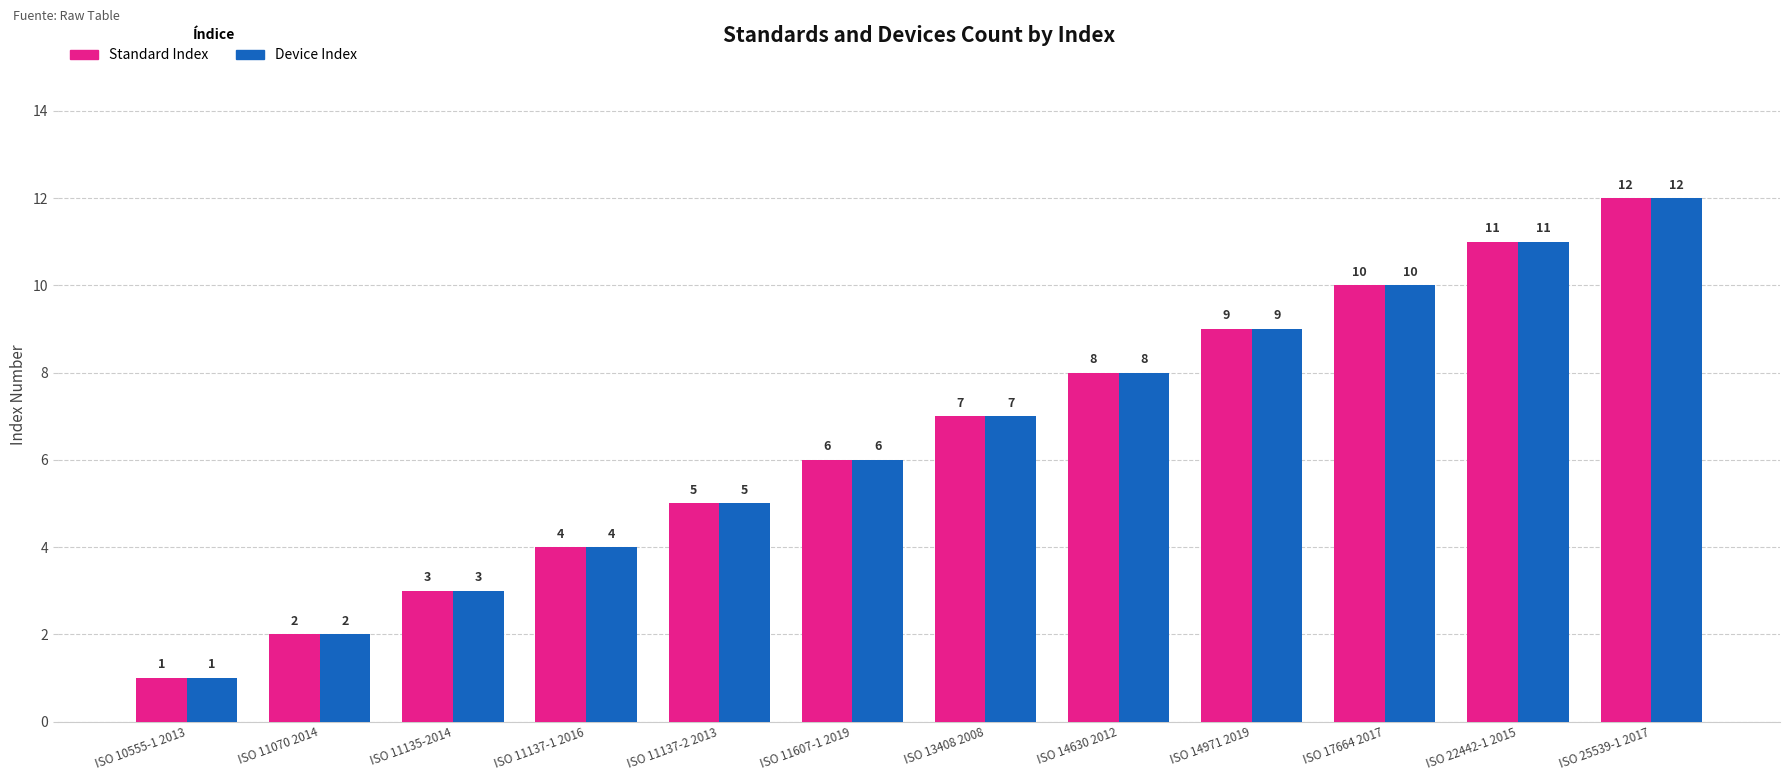

Reading left to right, what are all the values shown in this chart?

Standard Index: ISO 10555-1 2013=1	ISO 11070 2014=2	ISO 11135-2014=3	ISO 11137-1 2016=4	ISO 11137-2 2013=5	ISO 11607-1 2019=6	ISO 13408 2008=7	ISO 14630 2012=8	ISO 14971 2019=9	ISO 17664 2017=10	ISO 22442-1 2015=11	ISO 25539-1 2017=12
Device Index: ISO 10555-1 2013=1	ISO 11070 2014=2	ISO 11135-2014=3	ISO 11137-1 2016=4	ISO 11137-2 2013=5	ISO 11607-1 2019=6	ISO 13408 2008=7	ISO 14630 2012=8	ISO 14971 2019=9	ISO 17664 2017=10	ISO 22442-1 2015=11	ISO 25539-1 2017=12